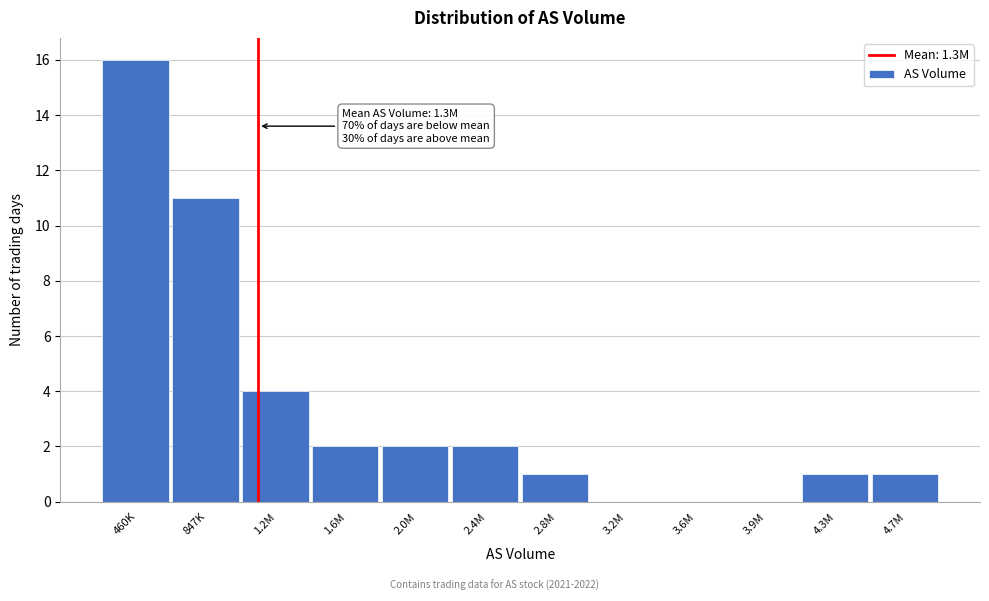

Reading left to right, extract all data points from this chart.

460K=16	847K=11	1.2M=4	1.6M=2	2.0M=2	2.4M=2	2.8M=1	3.2M=0	3.6M=0	3.9M=0	4.3M=1	4.7M=1